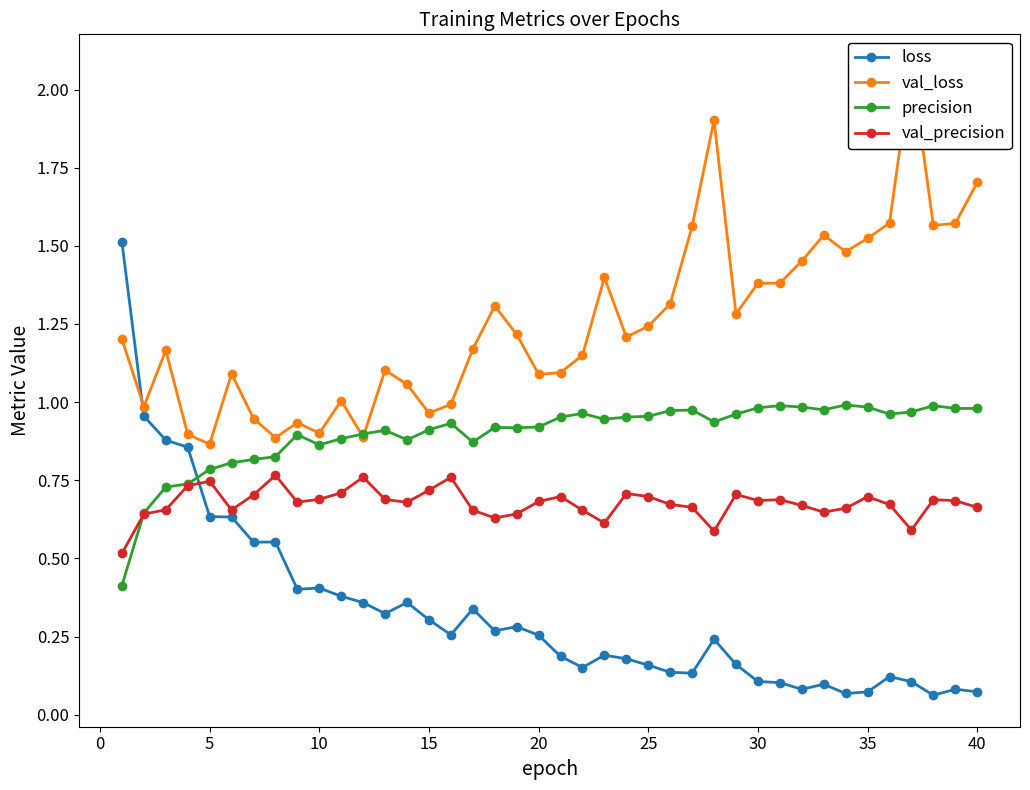

Is the value of val_precision at 15 greater than the value of precision at 35?

No